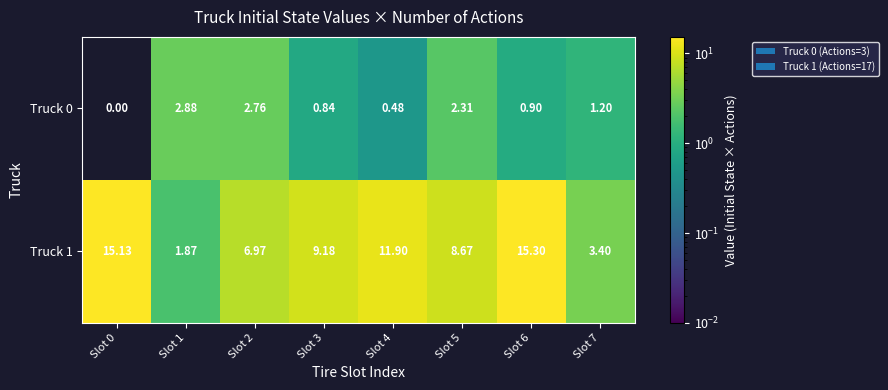

List the series in order of their overall mean, highest first.

Truck 1, Truck 0